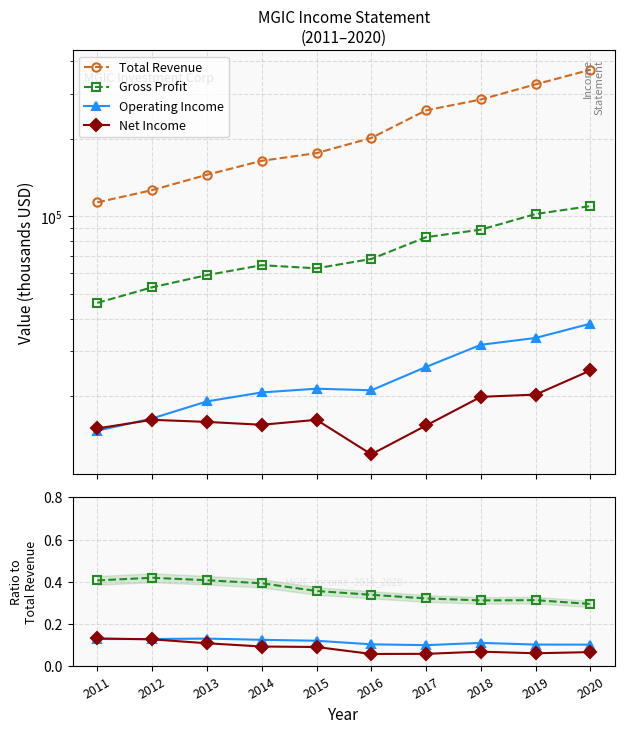

Reading left to right, list all the values displayed in this chart.

Total Revenue: 2011=113300.0	2012=126400.0	2013=145000.0	2014=164300.0	2015=176000.0	2016=201600.0	2017=258100.0	2018=284400.0	2019=325600.0	2020=371200.0
Gross Profit: 2011=0.4	2012=0.4	2013=0.4	2014=0.4	2015=0.4	2016=0.3	2017=0.3	2018=0.3	2019=0.3	2020=0.3
Operating Income: 2011=0.1	2012=0.1	2013=0.1	2014=0.1	2015=0.1	2016=0.1	2017=0.1	2018=0.1	2019=0.1	2020=0.1
Net Income: 2011=0.1	2012=0.1	2013=0.1	2014=0.1	2015=0.1	2016=0.1	2017=0.1	2018=0.1	2019=0.1	2020=0.1